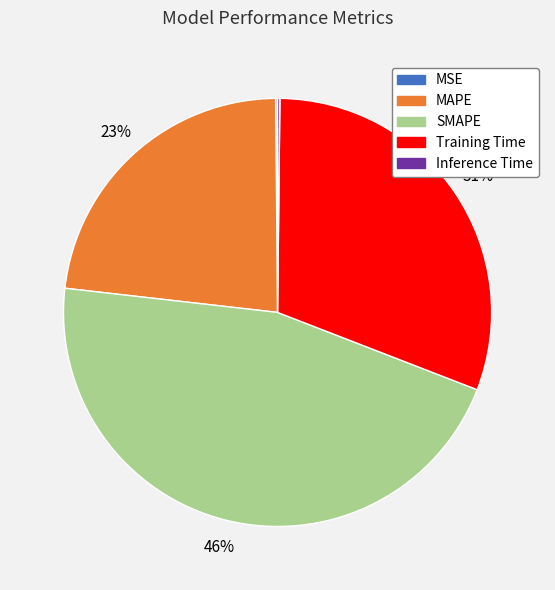

Approximately how many times larger is the value at Training Time compared to MAPE?

1.3